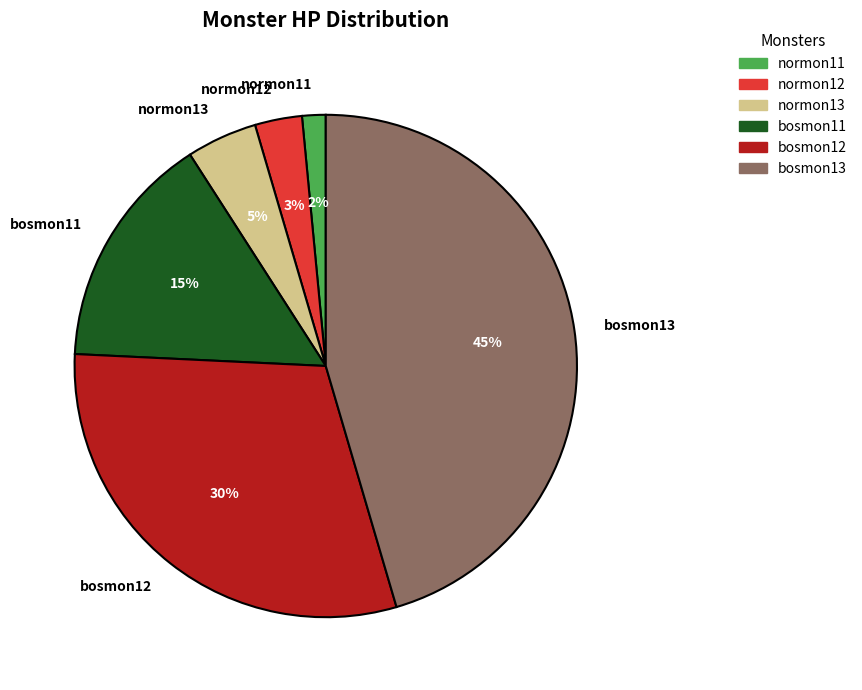

Which slice is the smallest?

normon11